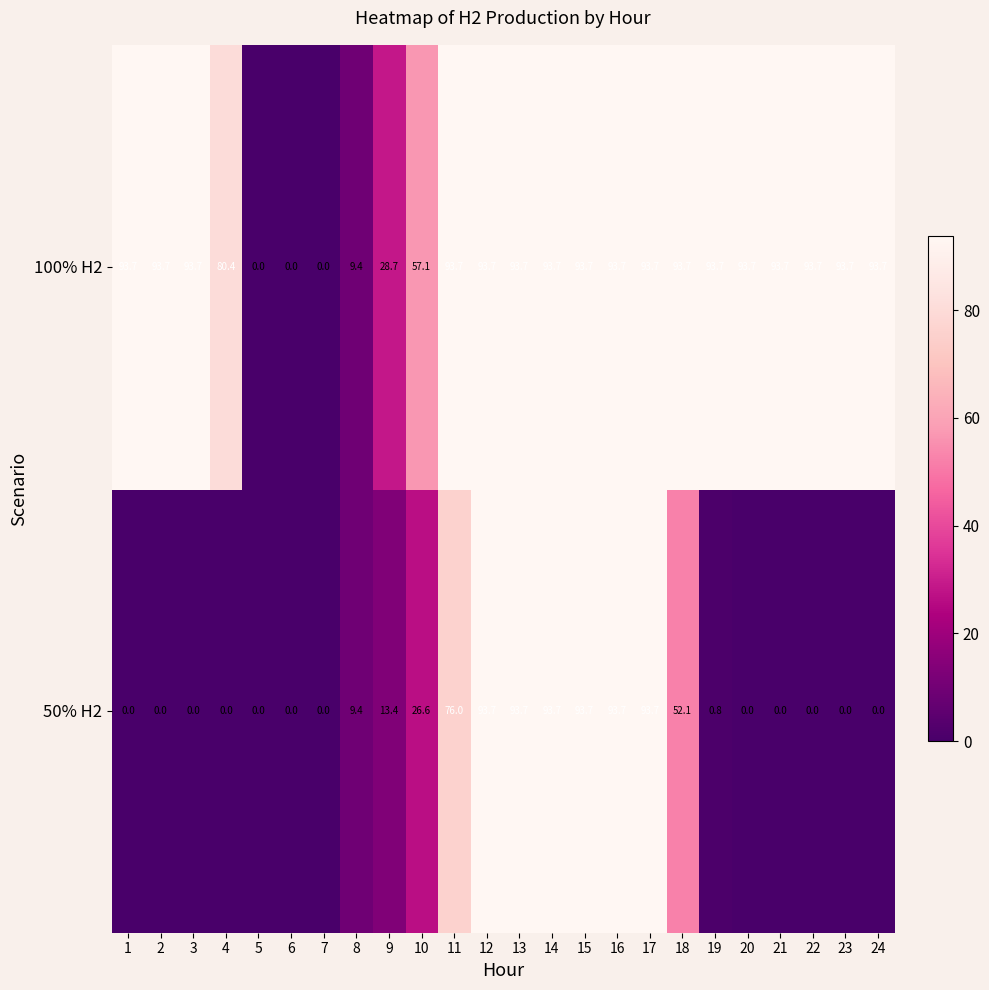

At which label is 50% H2 closest to 46?

18